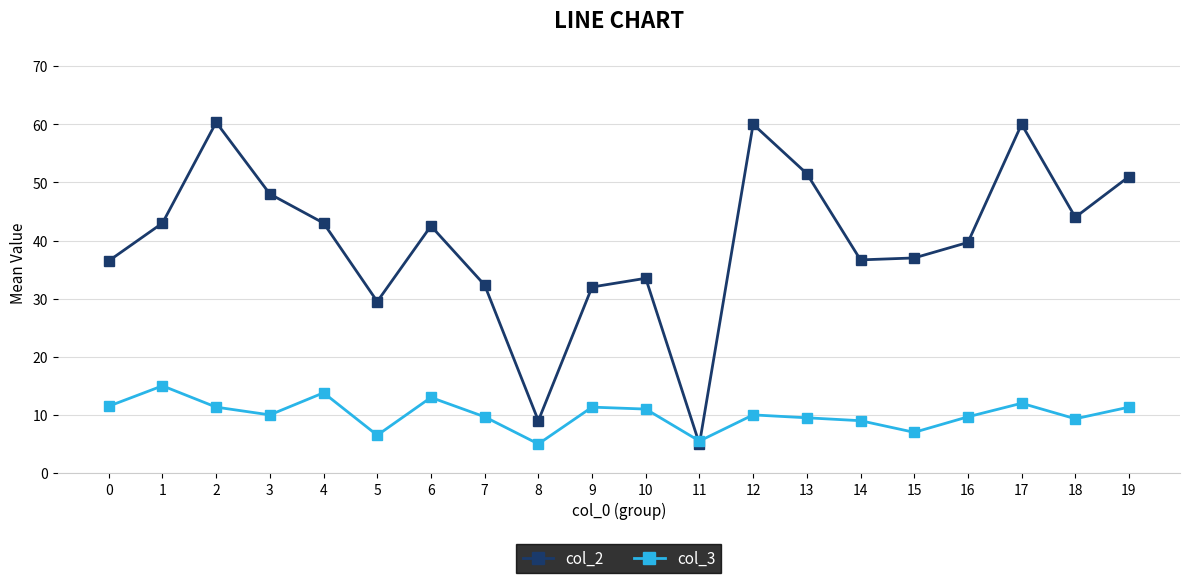

At 12, list the series in order from largest to smallest.

col_2, col_3